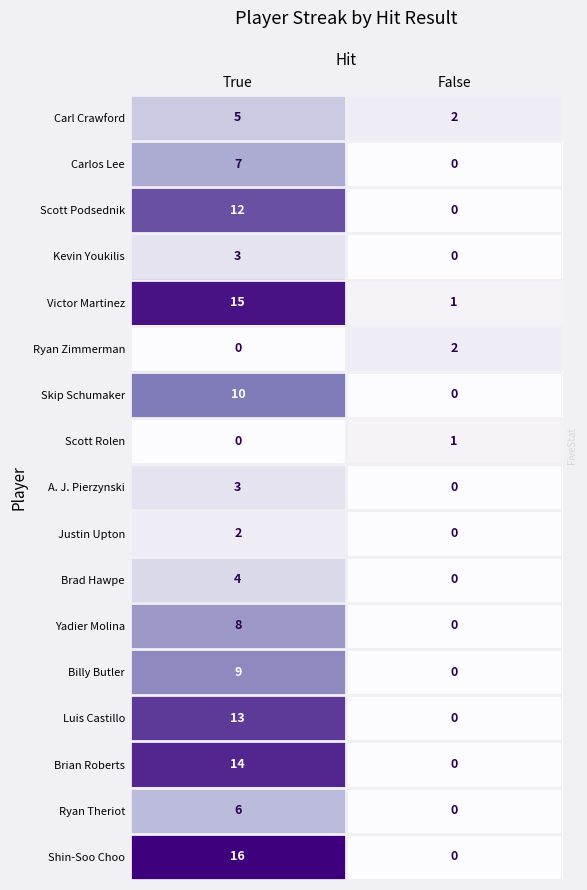

Is the value of Carlos Lee at True greater than the value of Ryan Zimmerman at True?

Yes